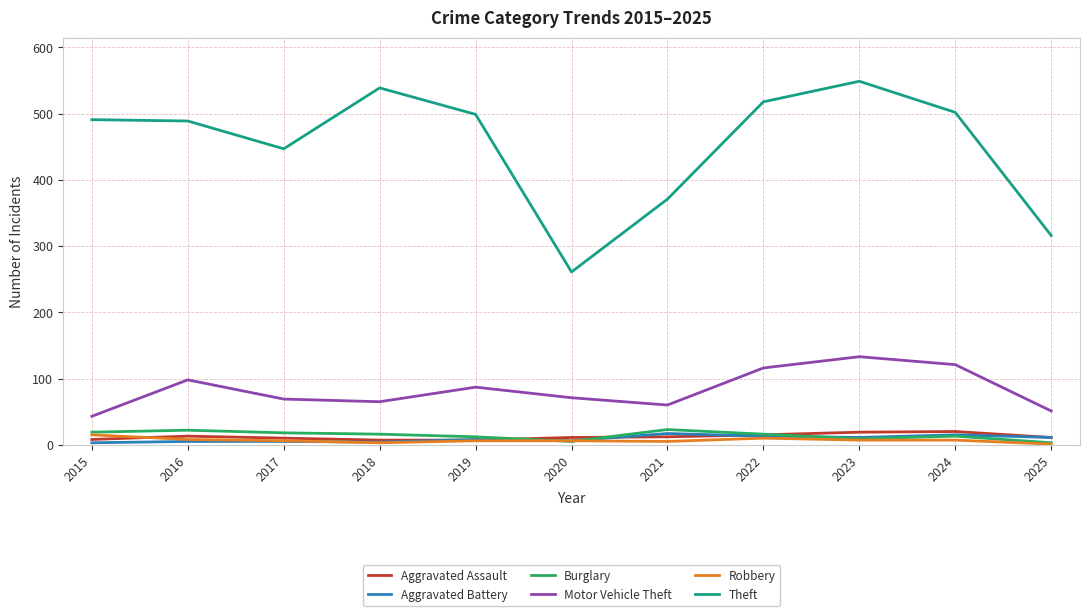

True or false: Theft and Robbery intersect in this chart.

False